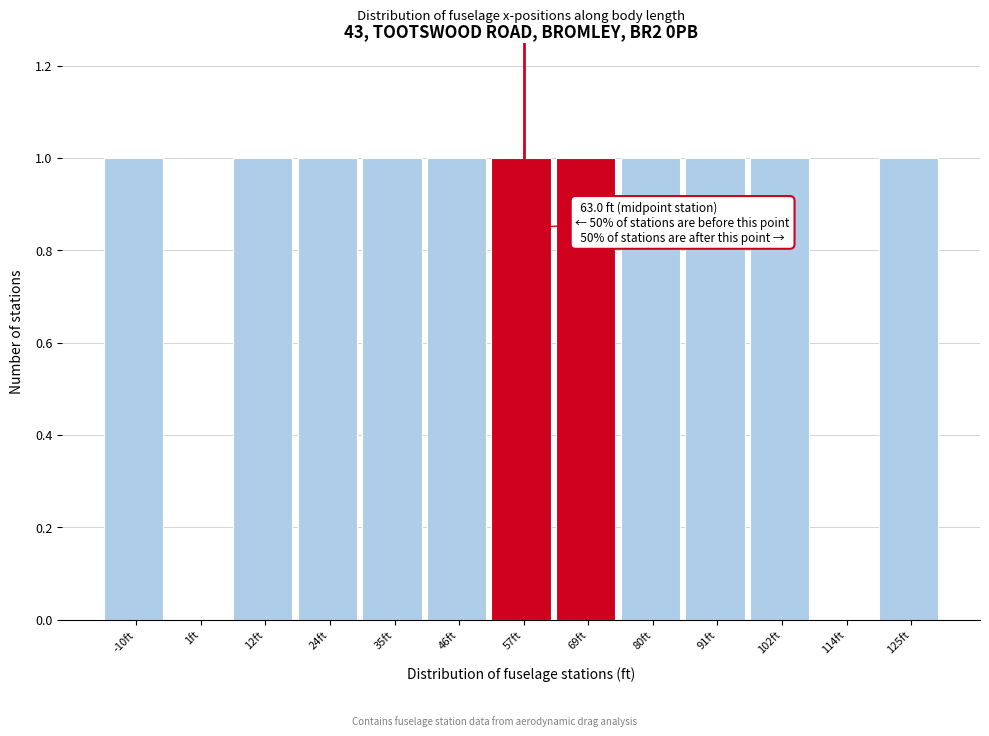

Reading left to right, extract all data points from this chart.

-10ft=1	1ft=0	12ft=1	24ft=1	35ft=1	46ft=1	57ft=1	69ft=1	80ft=1	91ft=1	102ft=1	114ft=0	125ft=1